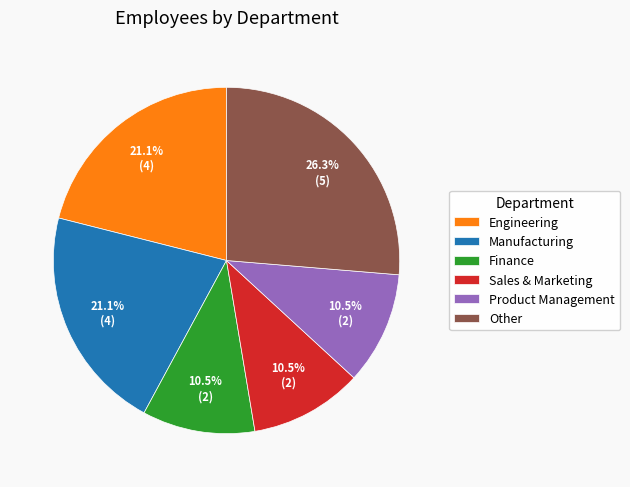

Count the number of slices in the pie.

6